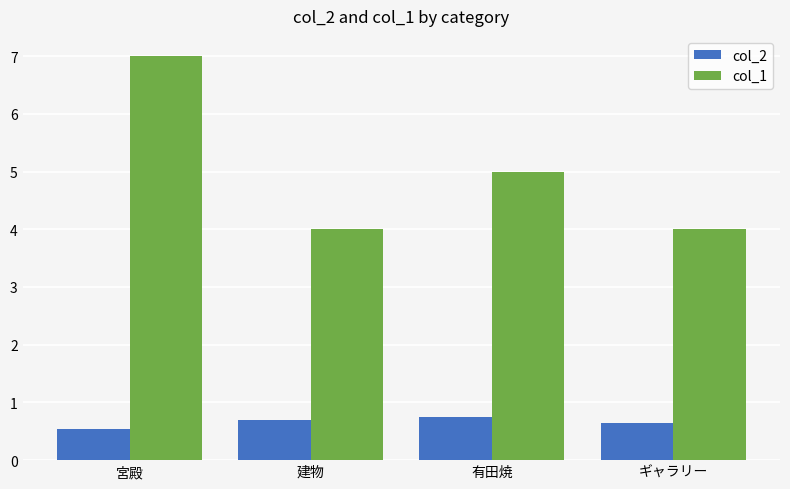

What are all the series names shown in the legend?

col_2, col_1